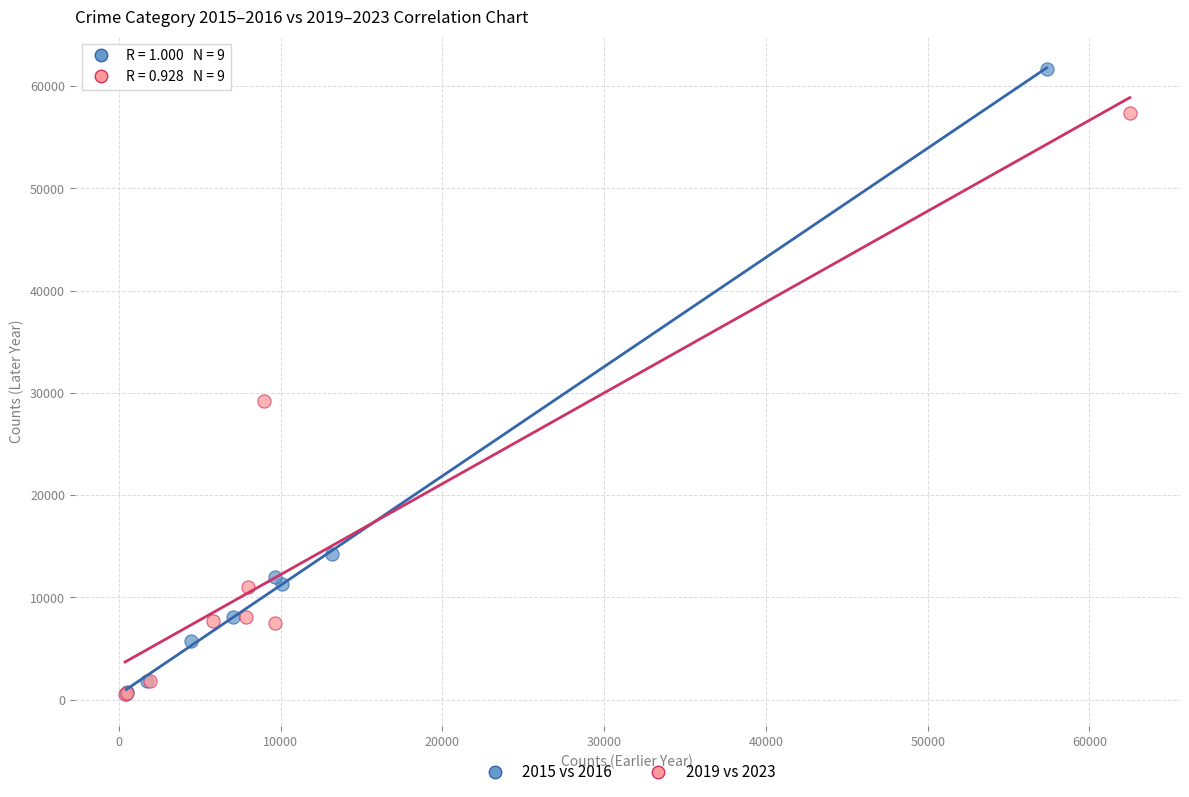

Which series contains the highest Y value?

2015 vs 2016